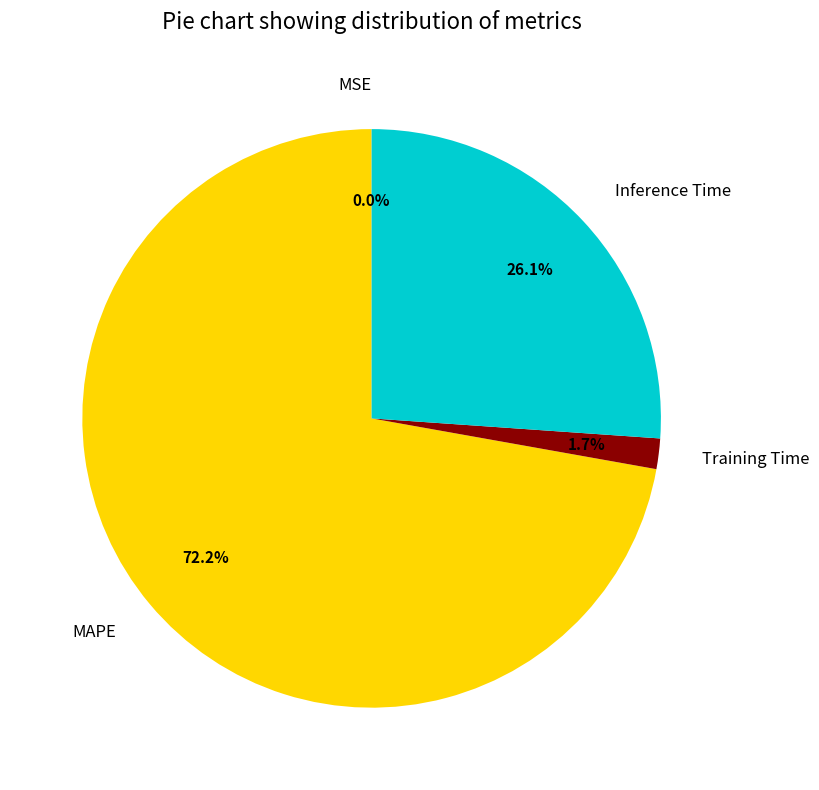

What percentage is the Inference Time slice, to the nearest percent?

26%